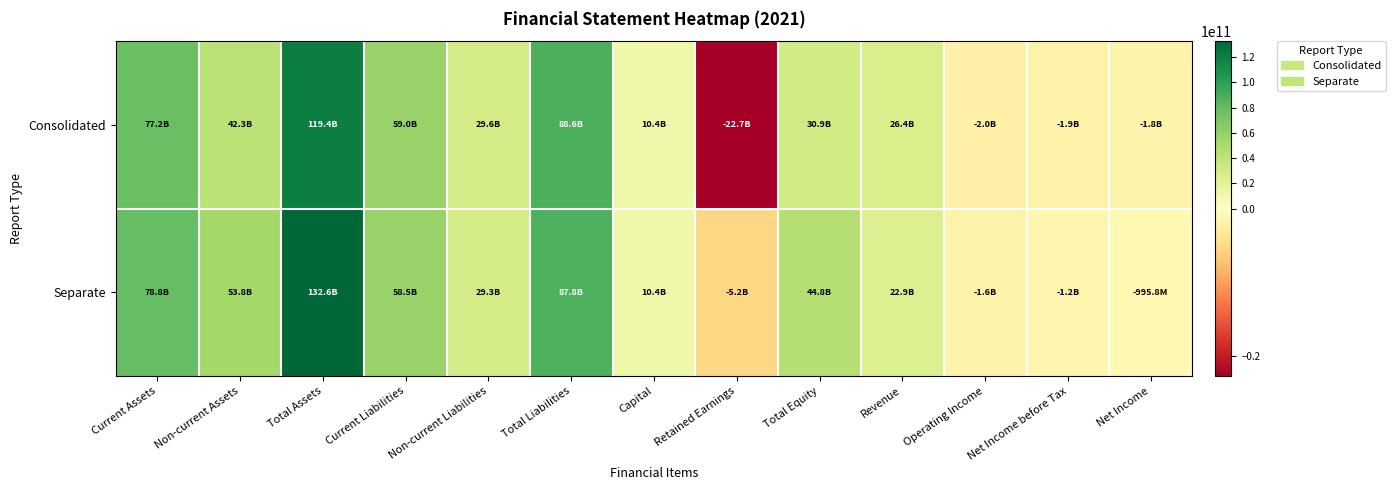

List the series in order of their peak value, lowest first.

Consolidated, Separate